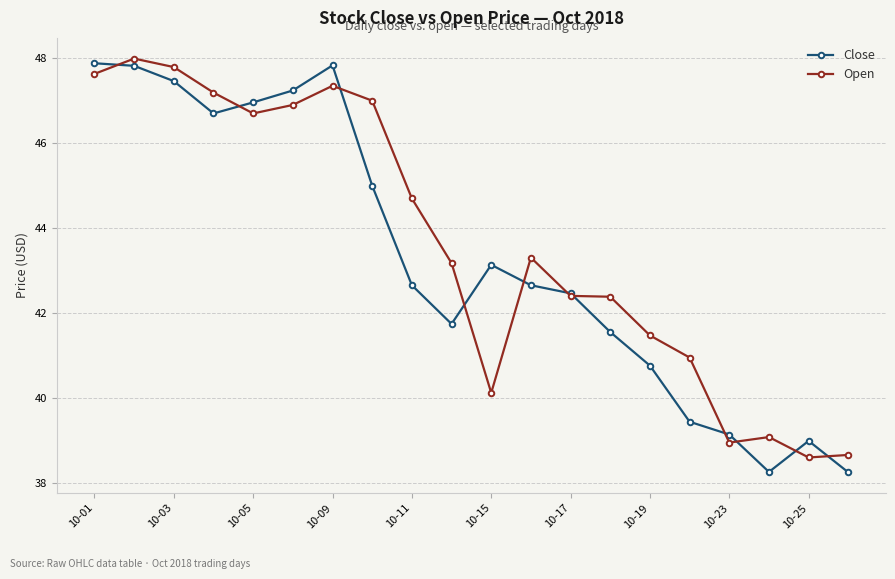

What is the value of the Open point at the 16th from the left?

41.0